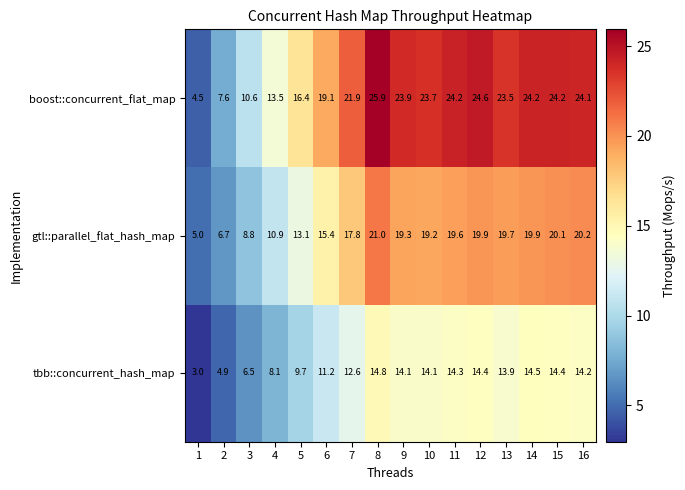

What is the difference between the highest and lowest values at 9?

9.8